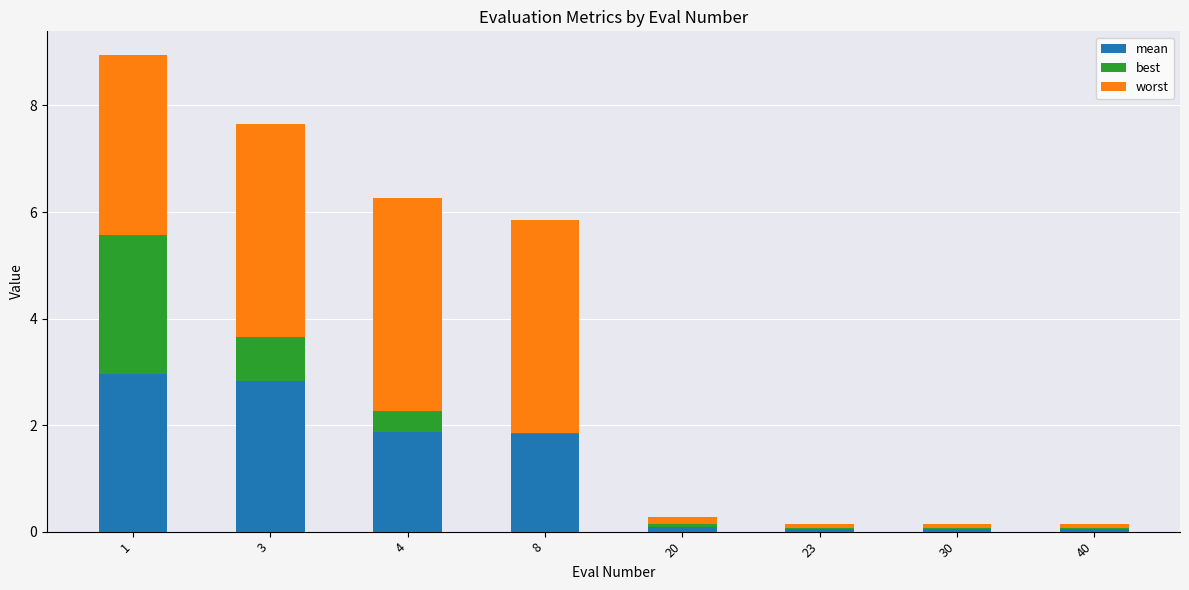

What is the total value across all series at 3?

7.7